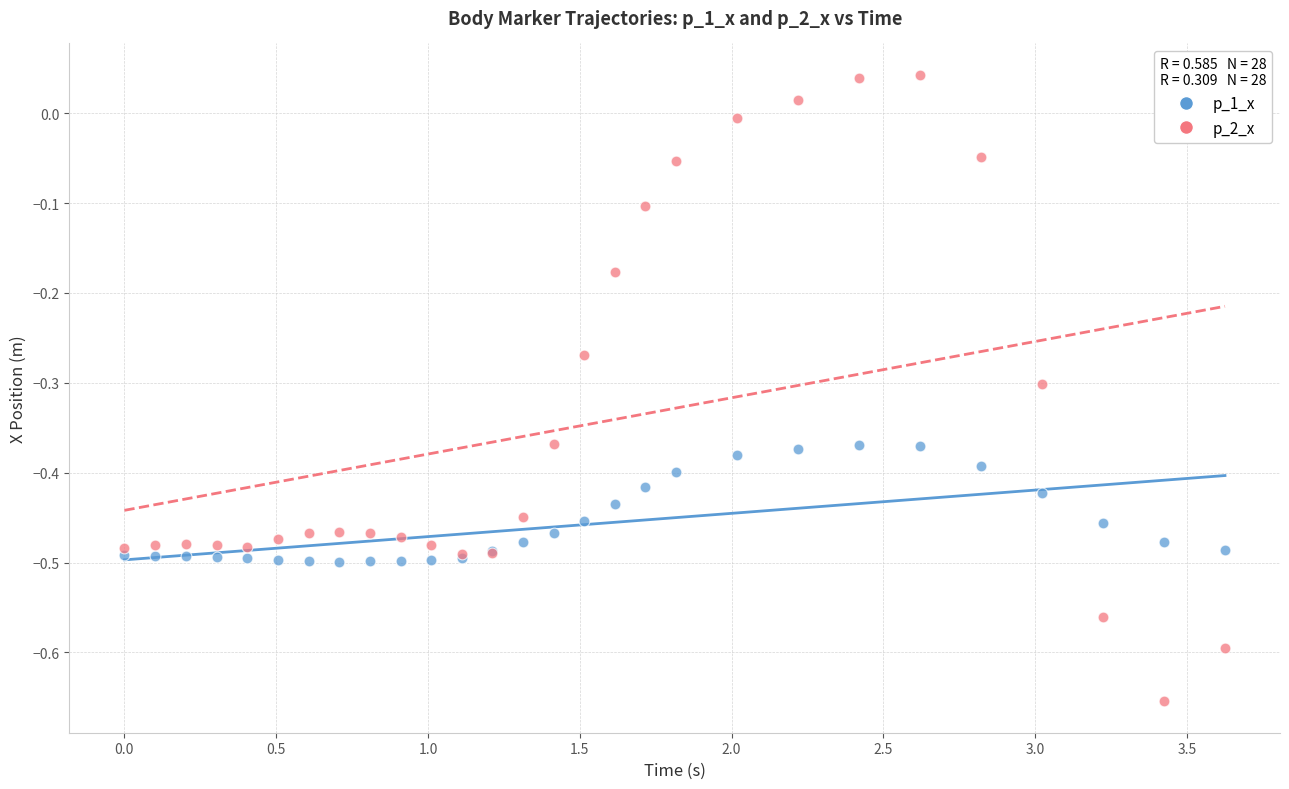

Which series has the widest spread of Y values?

p_2_x